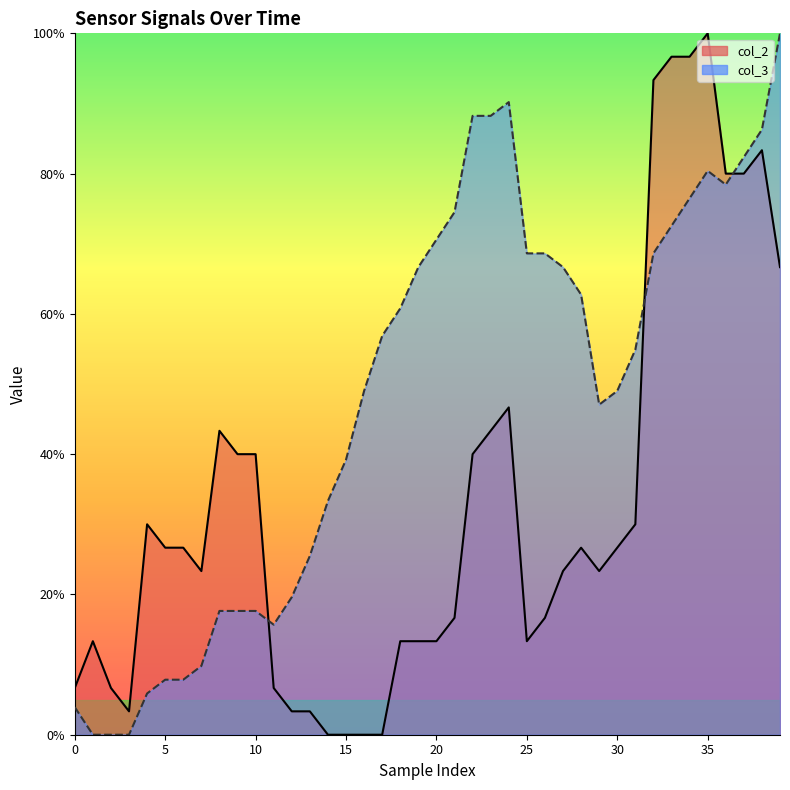

The value of col_3 line at 37 is 82.4. True or false?

True